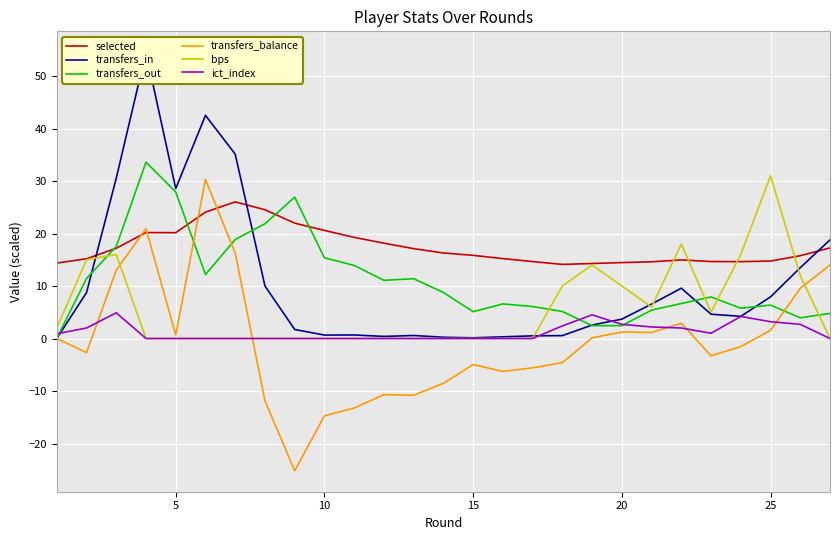

Is it true that bps equals 15.8 at 15?

False